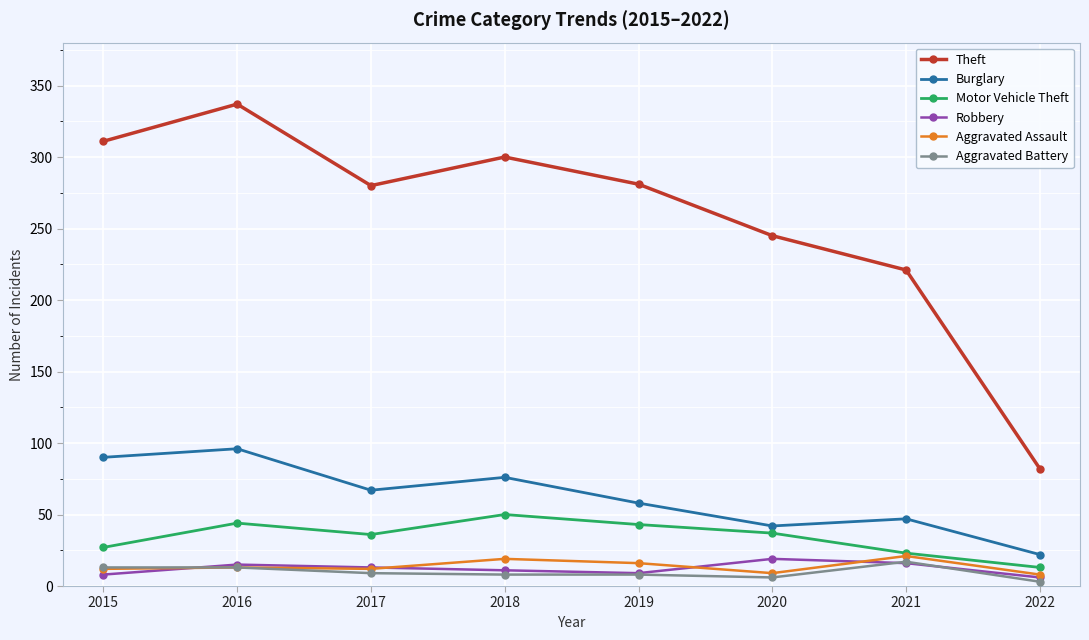

What is the highest value of the Robbery series?

19